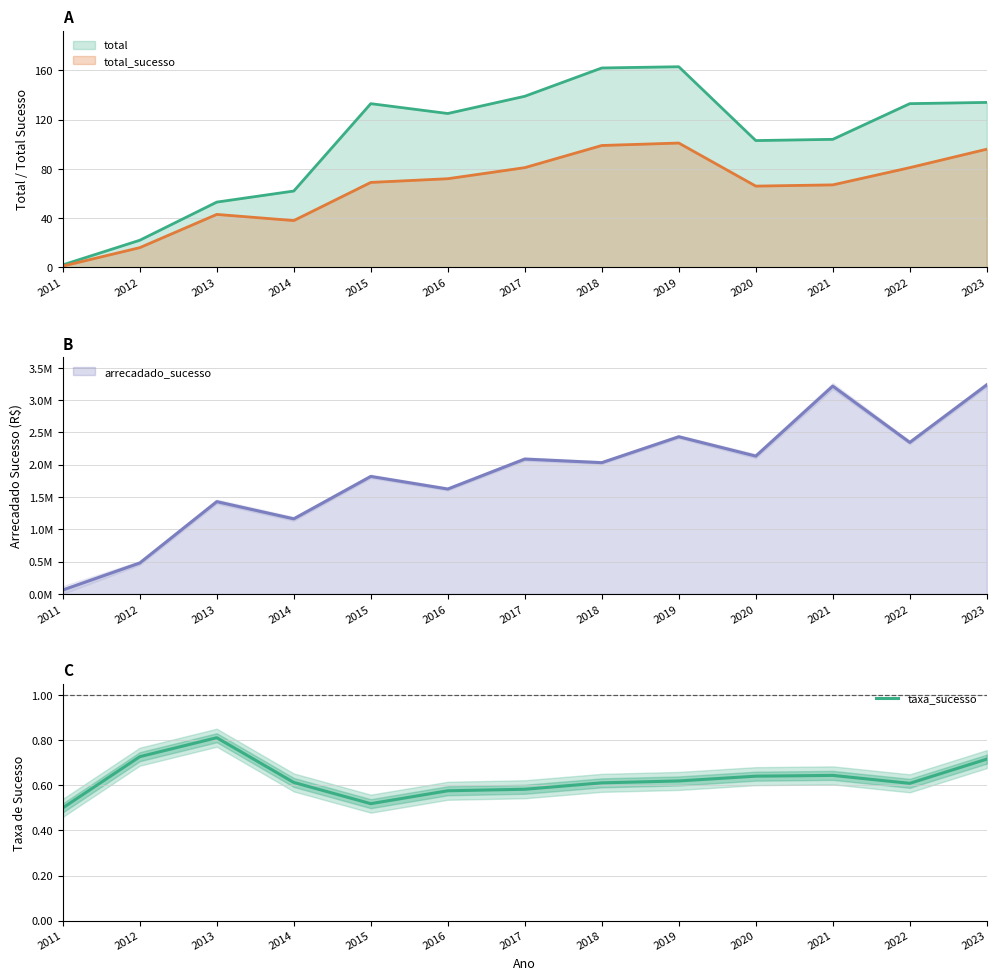

Between 2017 and 2012, which is larger?

2012